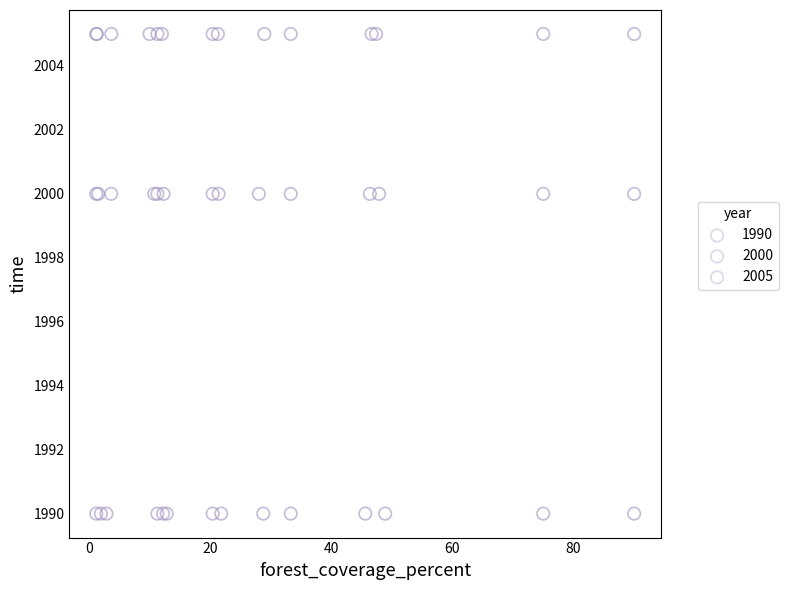

Which series reaches the maximum Y coordinate?

2005